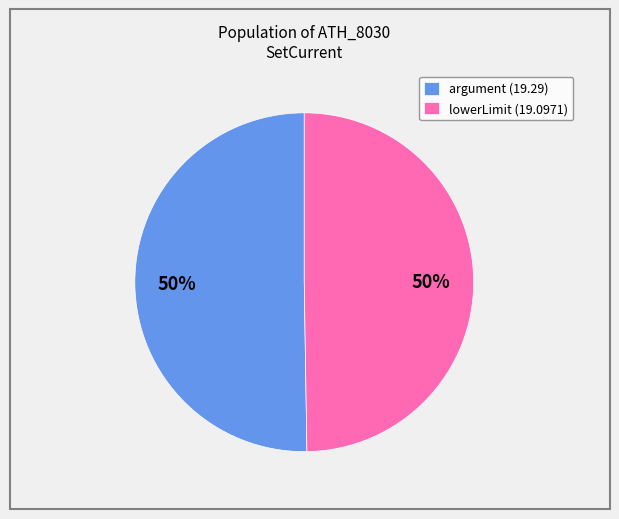

True or false: argument (19.29) accounts for 50% of the total.

True